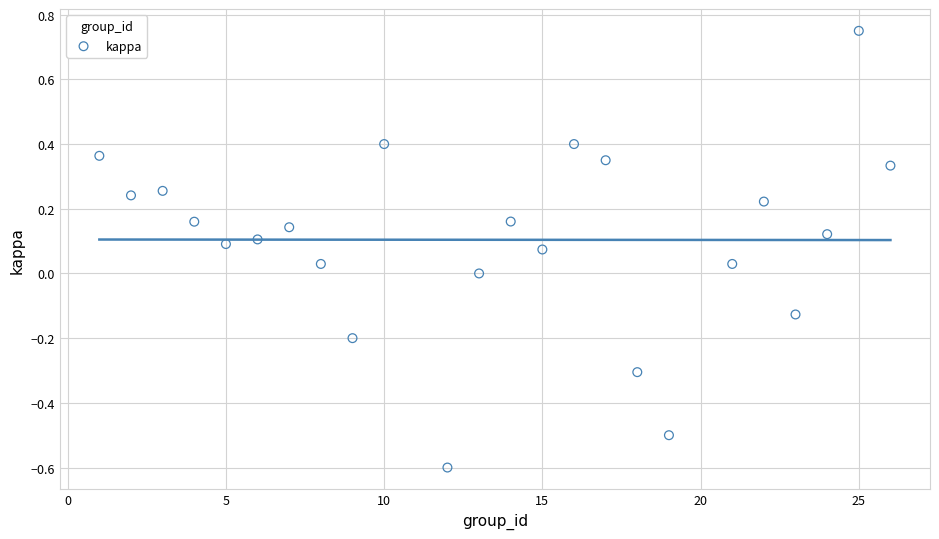

What is the range of X values (max minus min)?

25.0